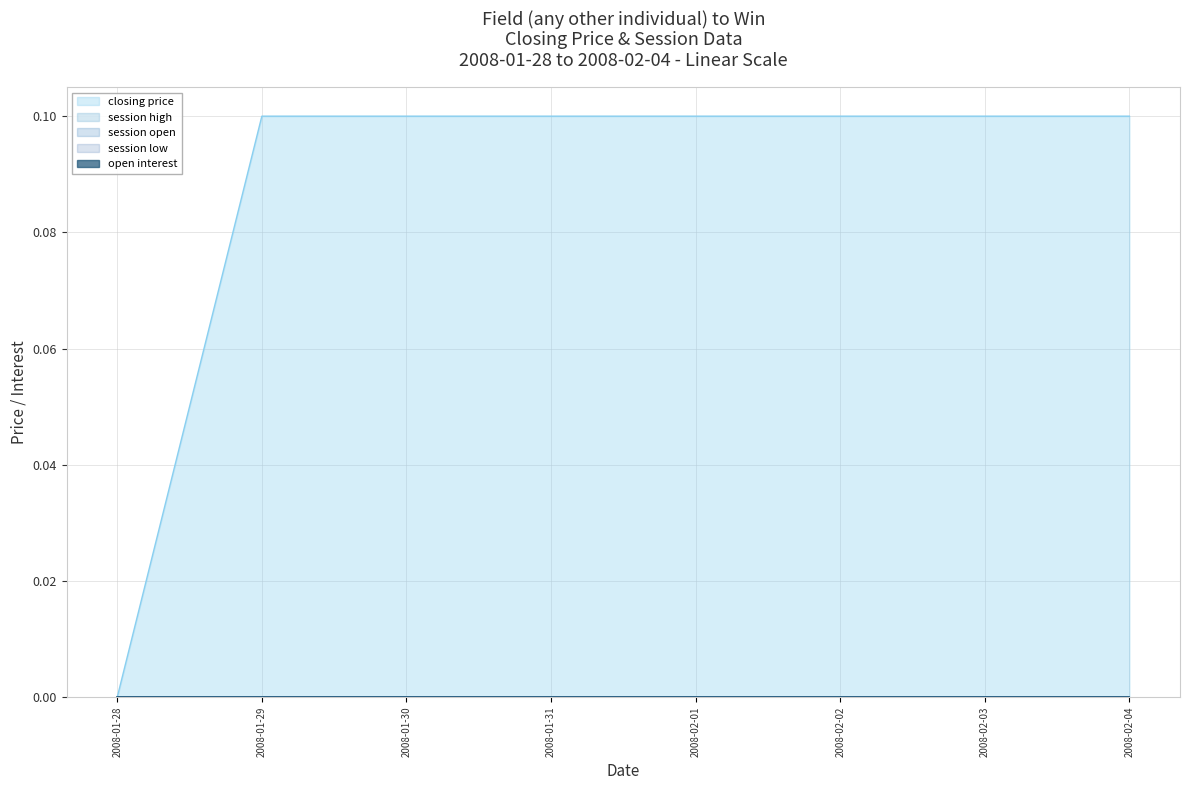

Reading left to right, what are all the values shown in this chart?

closing price: 0.0	0.1	0.1	0.1	0.1	0.1	0.1	0.1
session open: 0.0	0.0	0.0	0.0	0.0	0.0	0.0	0.0
session high: 0.0	0.0	0.0	0.0	0.0	0.0	0.0	0.0
session low: 0.0	0.0	0.0	0.0	0.0	0.0	0.0	0.0
open interest: 0.0	0.0	0.0	0.0	0.0	0.0	0.0	0.0